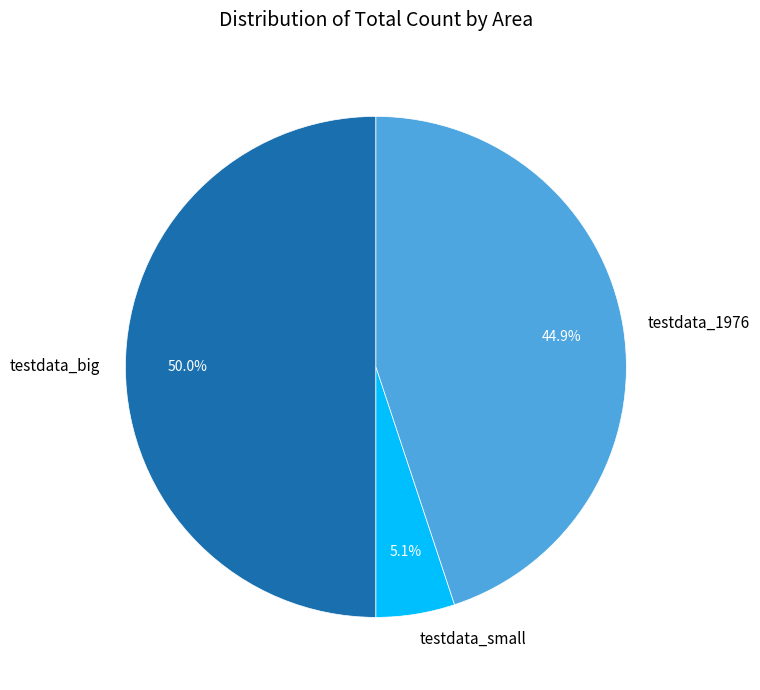

Does testdata_1976 account for over 50% of the chart?

No